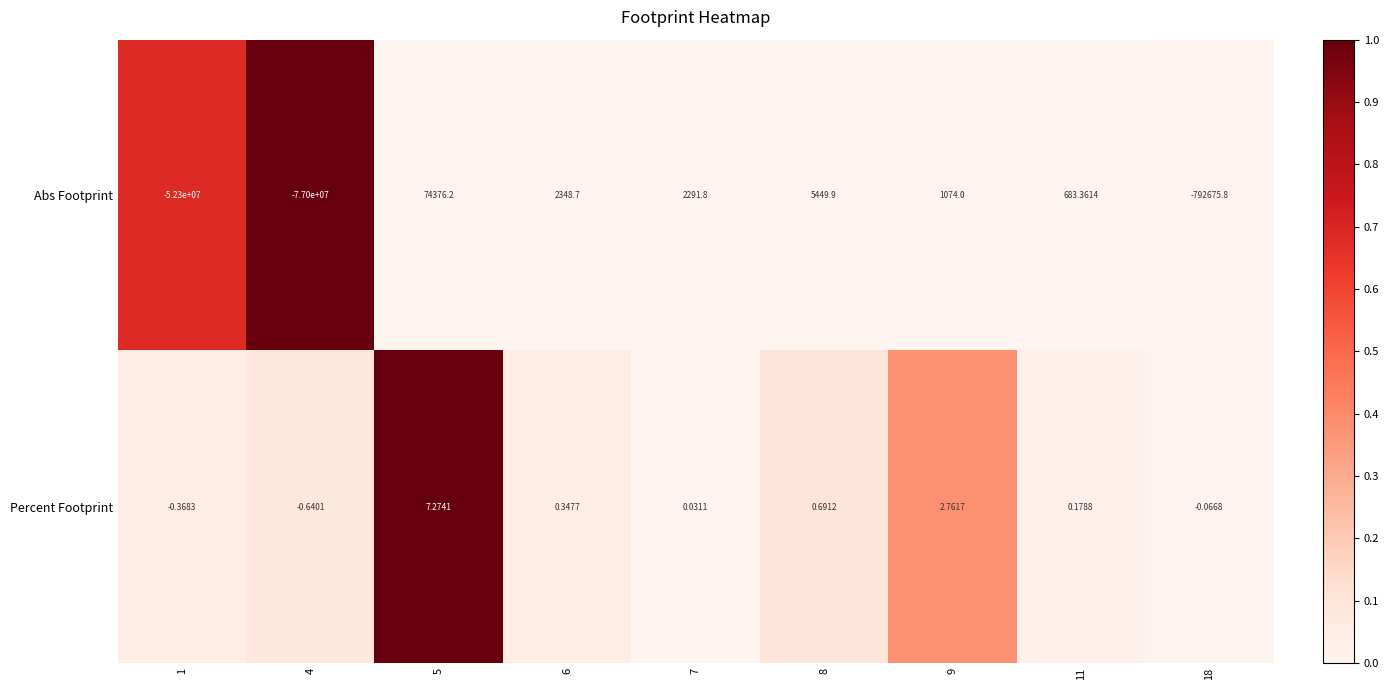

At 18, list the series in order from smallest to largest.

Abs Footprint, Percent Footprint